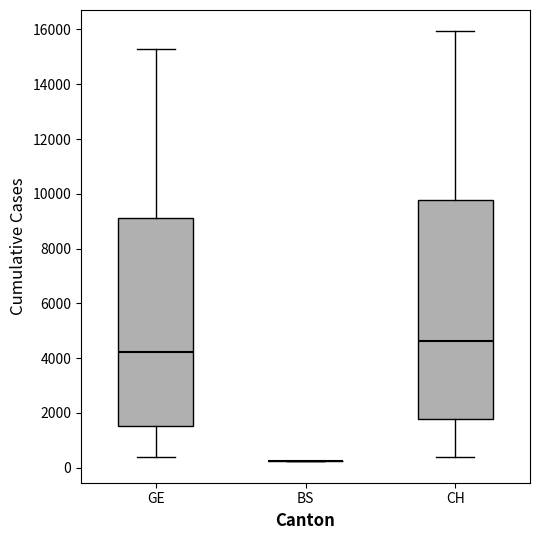

Reading left to right, transcribe this box plot: for each box, give where its median line is, the range the box spans, and where its two whiskers end, as read against the y-axis. The values are not printed on the chart, so give them approximately, as read against the axis.

GE: median 4200, box 1600 to 9200, whiskers 400 to 15200
BS: box collapsed to a line at 200, whiskers 200 to 200
CH: median 4600, box 1800 to 9800, whiskers 400 to 16000